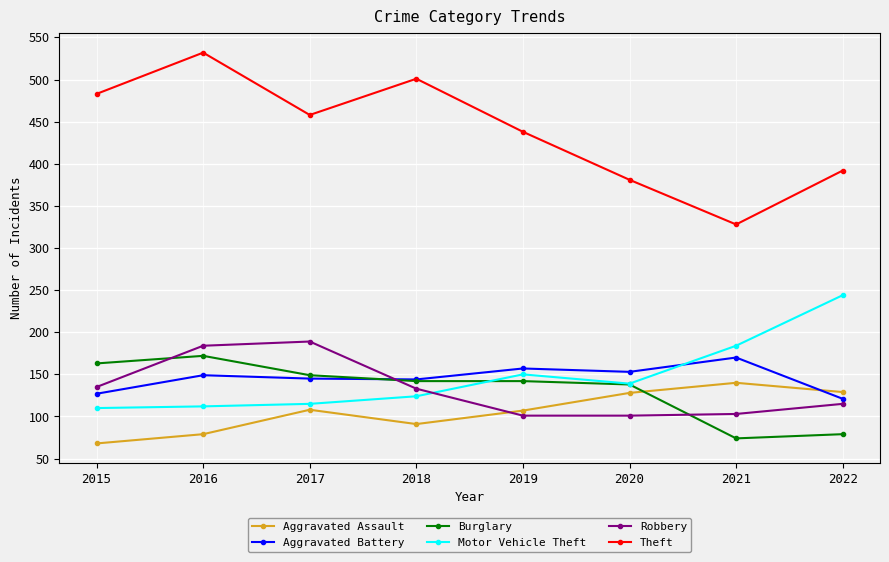

The value of Robbery at 2019 is 101. True or false?

True